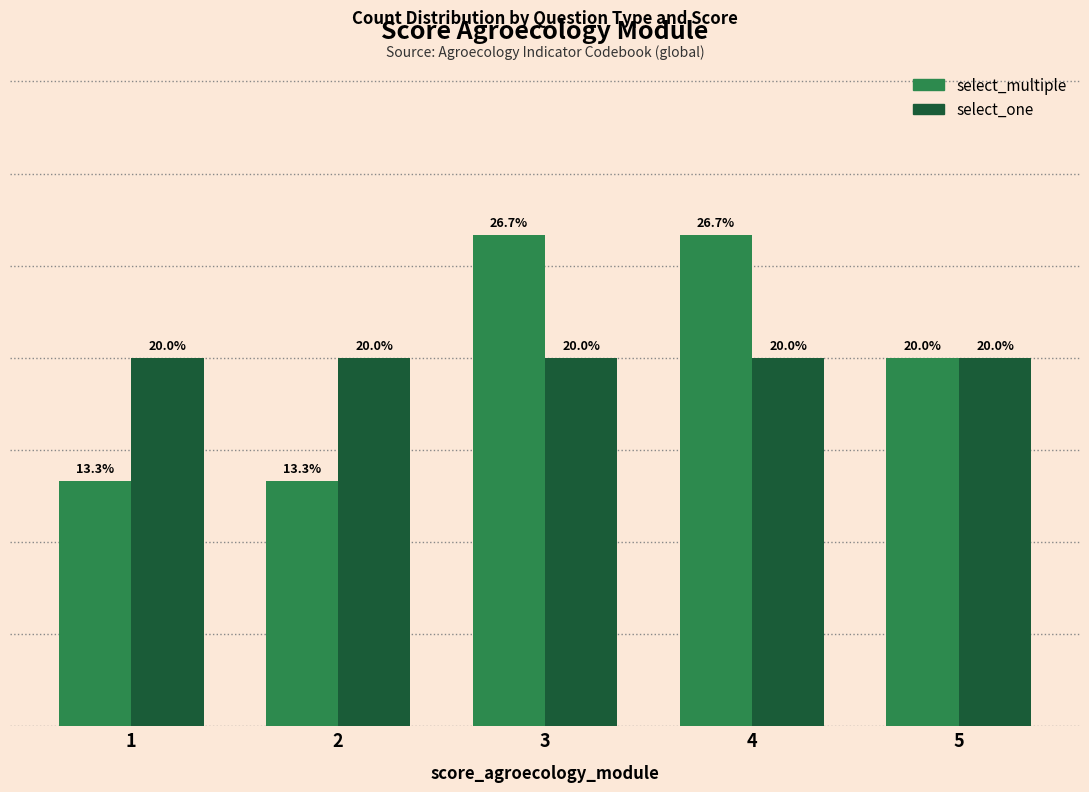

At 2, list the series in order from smallest to largest.

select_multiple, select_one